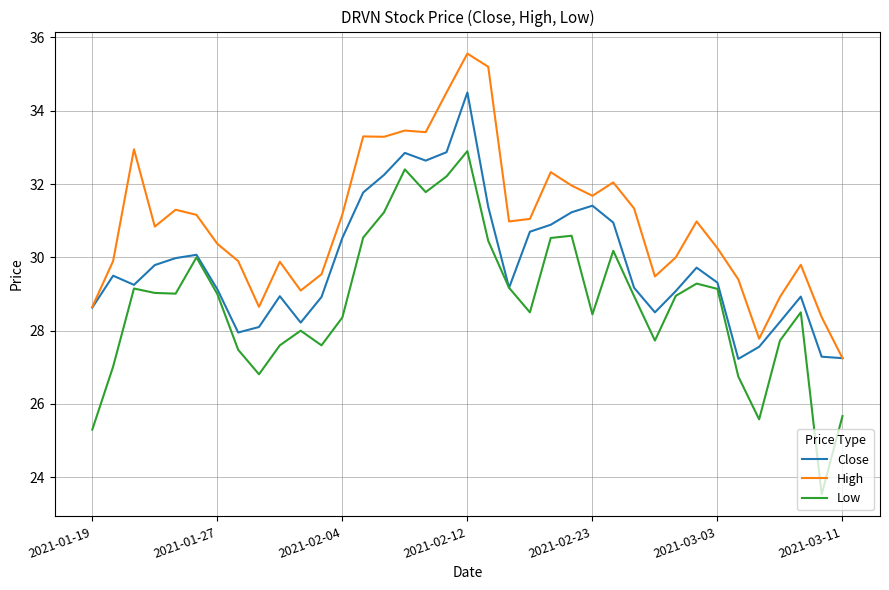

What is the maximum value shown in the chart?

35.6